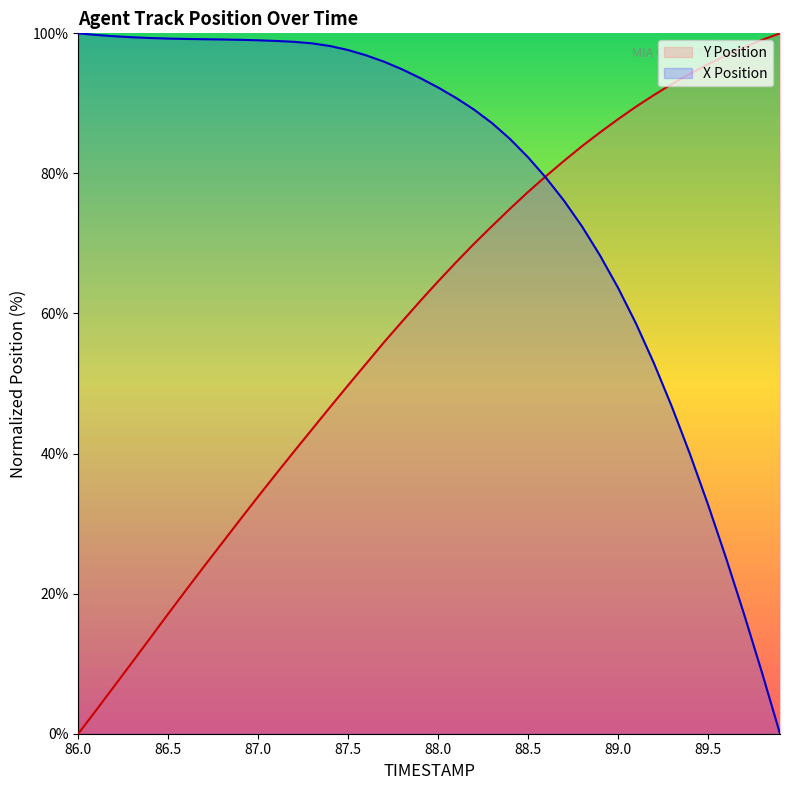

The value of Y Position at 88.4 is 75.0. True or false?

True